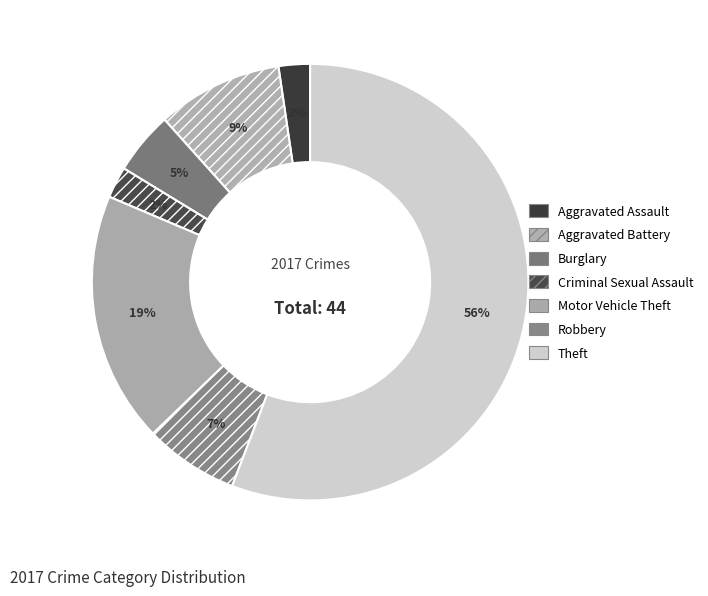

Does Burglary account for over 50% of the chart?

No